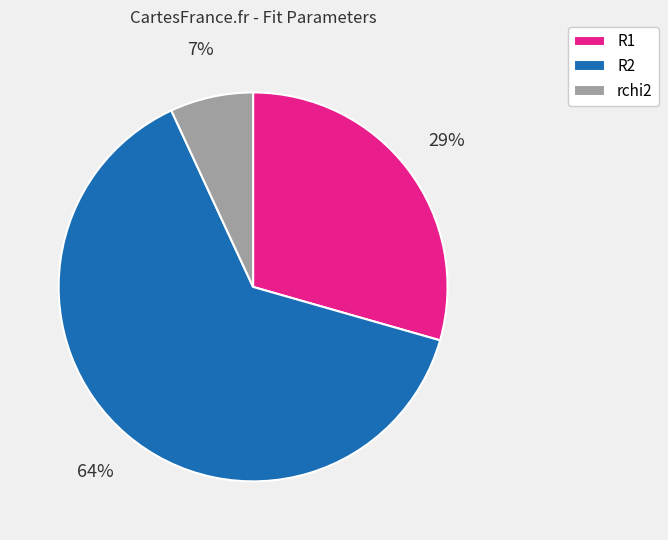

Which has a higher value, rchi2 or R1?

R1